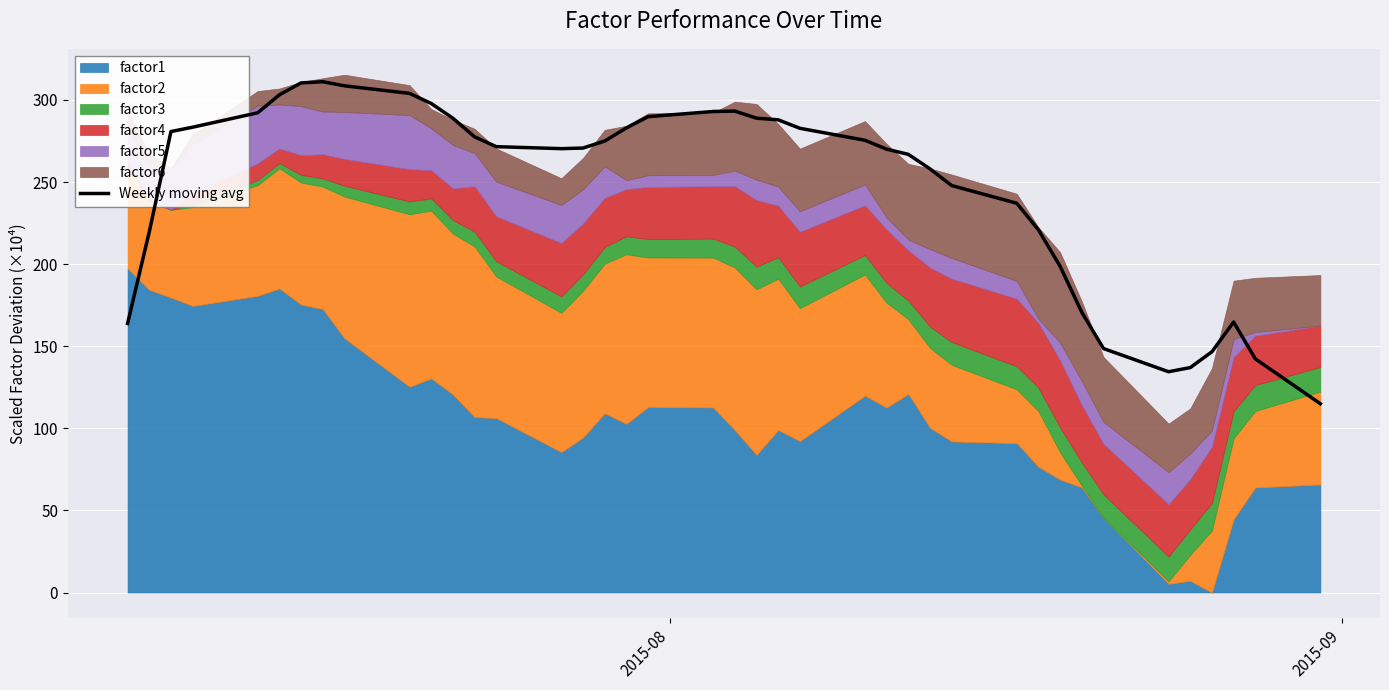

What is the minimum value for Weekly moving avg?

115.0